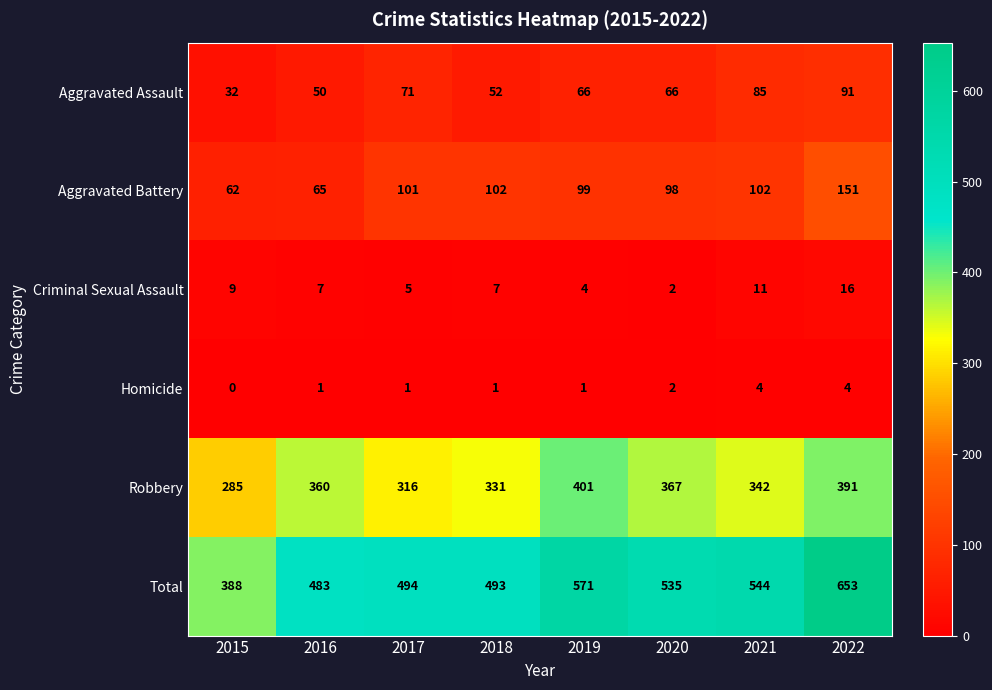

The Criminal Sexual Assault series shows 4 at 2015. True or false?

False